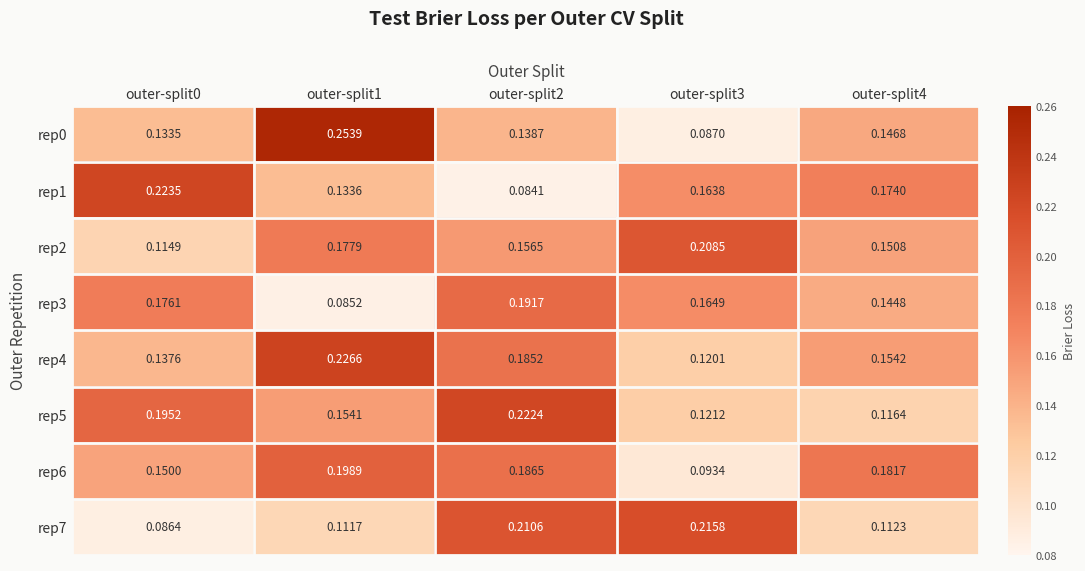

Is the value of rep5 at outer-split4 greater than the value of rep1 at outer-split3?

No